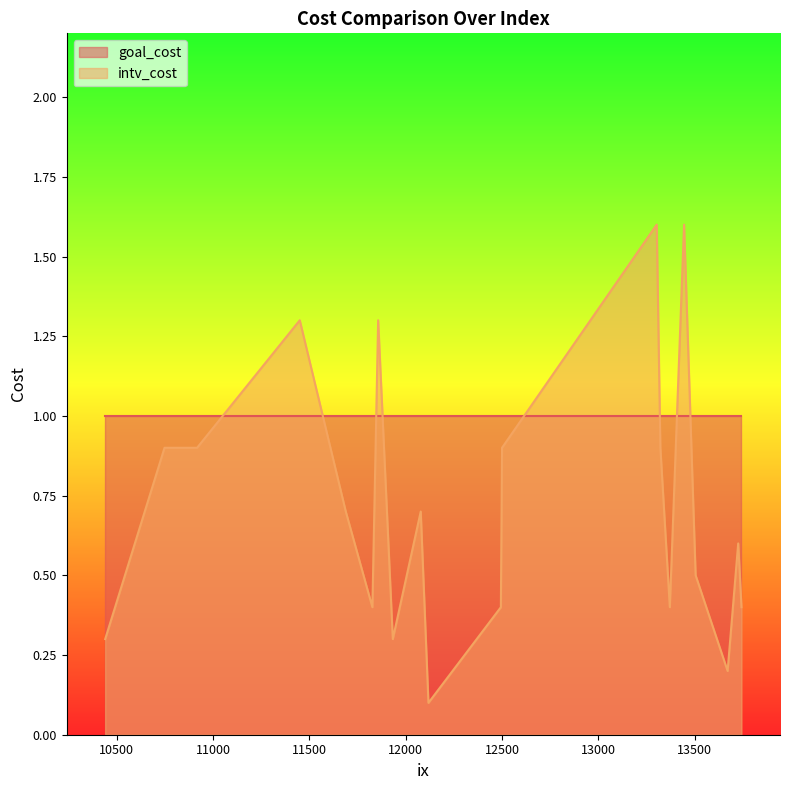

What is the greatest value displayed?

1.6